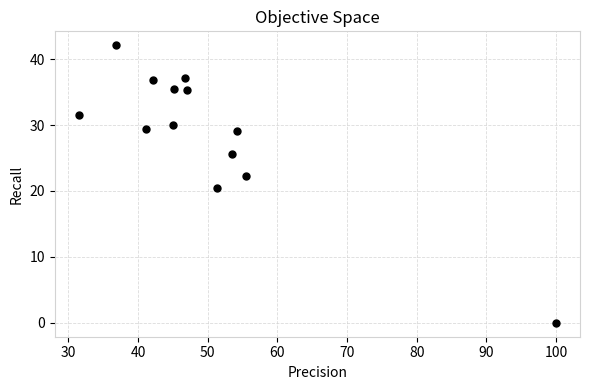

What is the range of Y values (max minus min)?

42.1